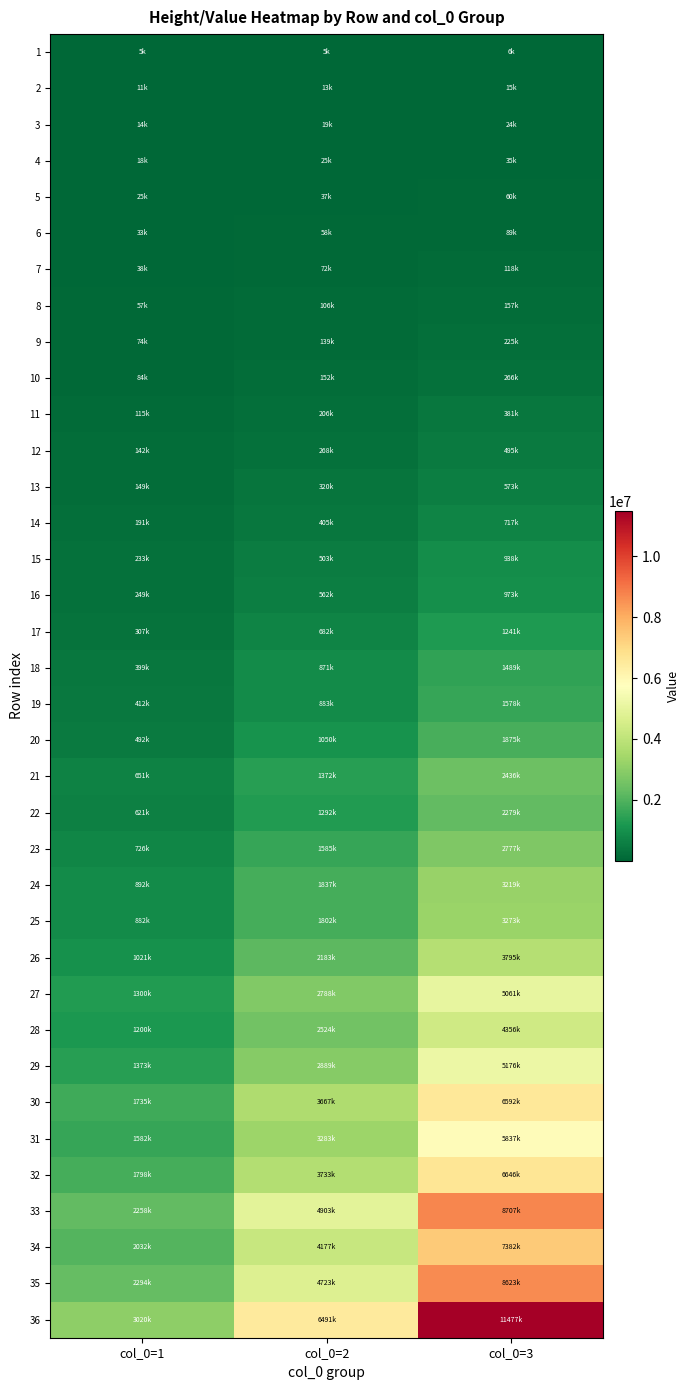

How many series are shown in this chart?

36